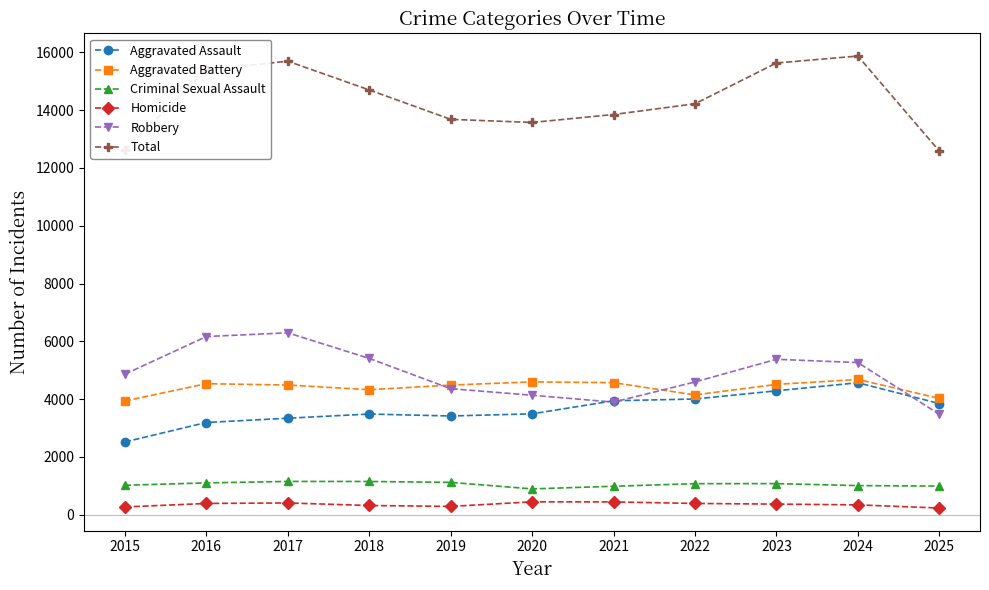

What is the maximum value for Criminal Sexual Assault?

1155